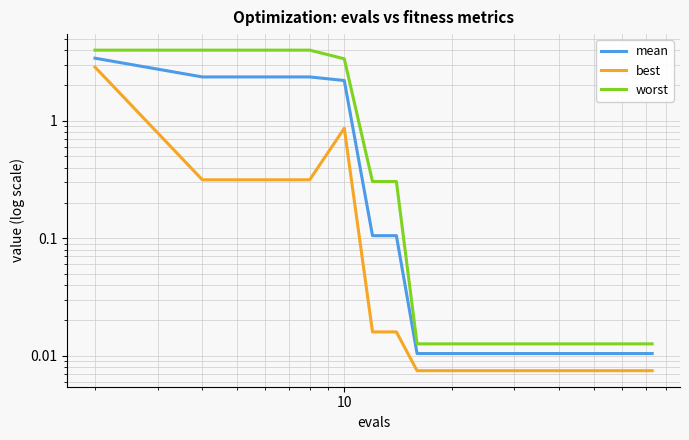

Does the chart display data point markers on the line(s)?

No